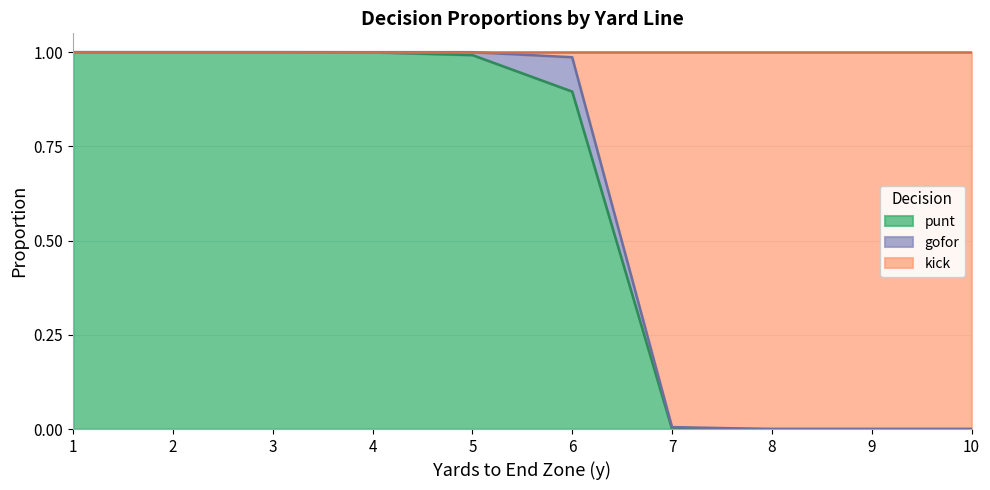

What is the value of the kick point at the 2nd from the left?

1.0